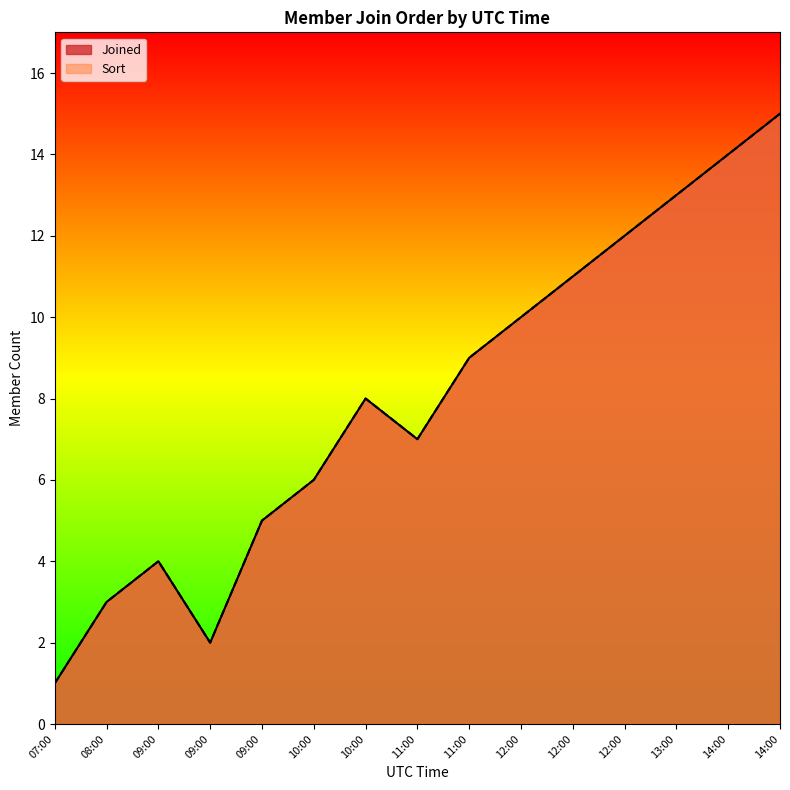

Which has a higher value, 09:00 or 14:00?

14:00